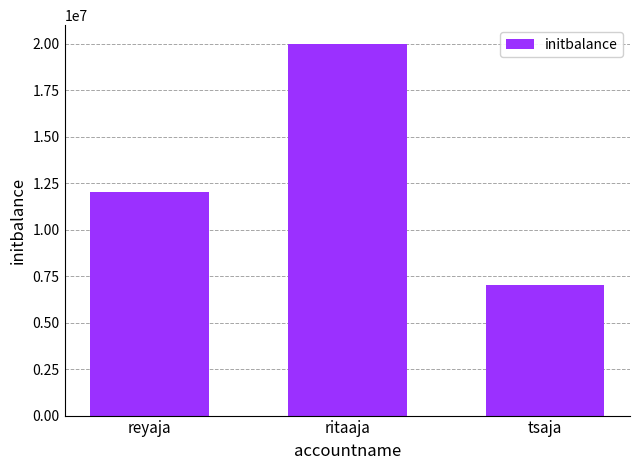

How many categories are shown in the chart?

3